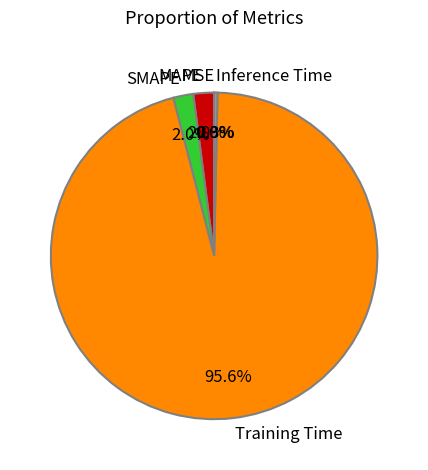

Which has a higher value, Training Time or MAPE?

Training Time